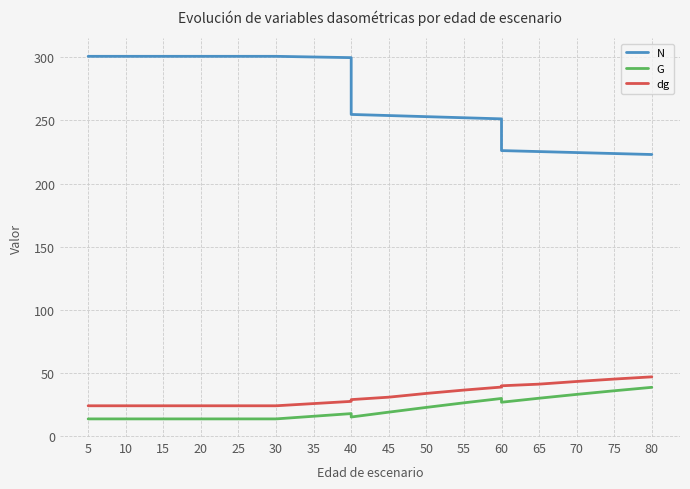

Between 20 and 25, which series saw the biggest shift?

N